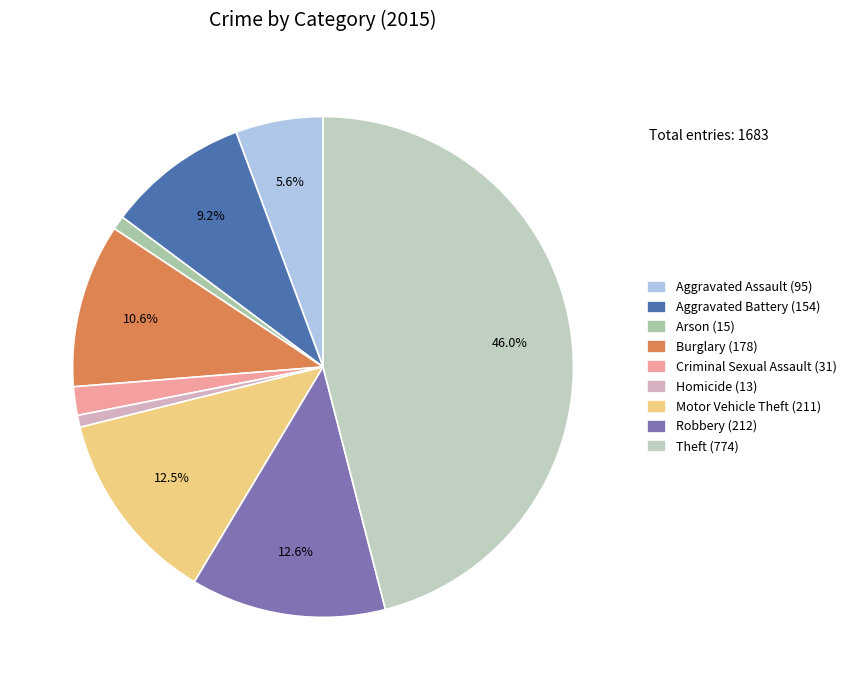

True or false: Homicide accounts for 14% of the total.

False